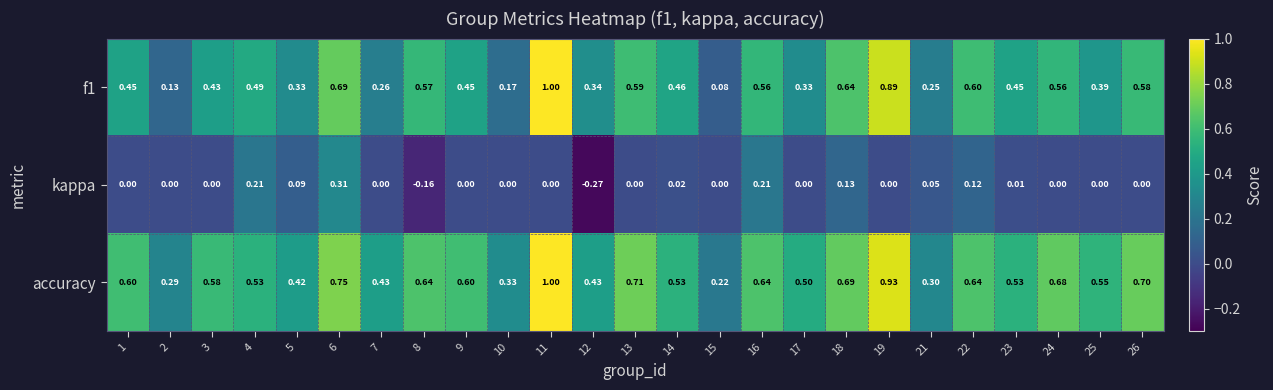

What is the difference between the highest and lowest values at 18?

0.6